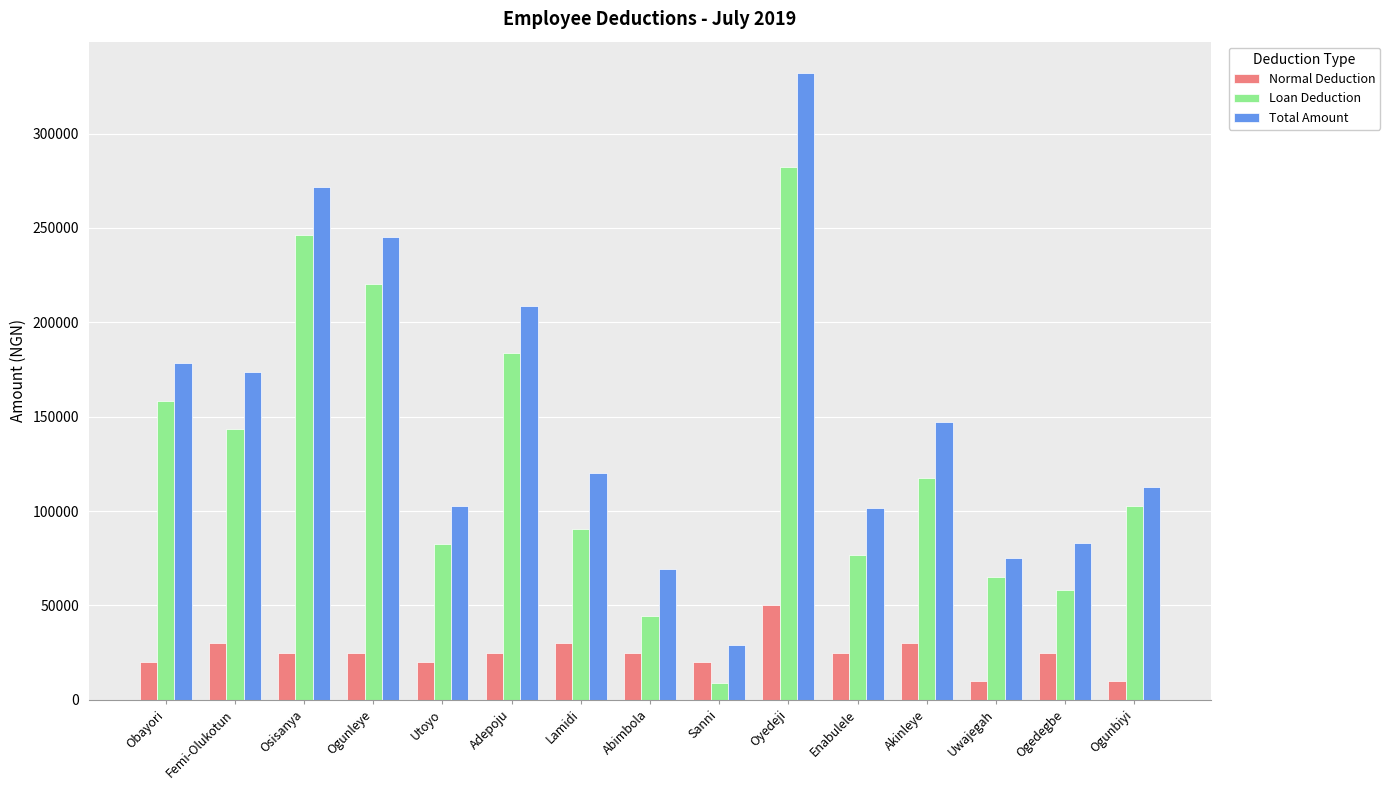

What is the difference between the maximum and minimum values in the Normal Deduction series?

40000.0